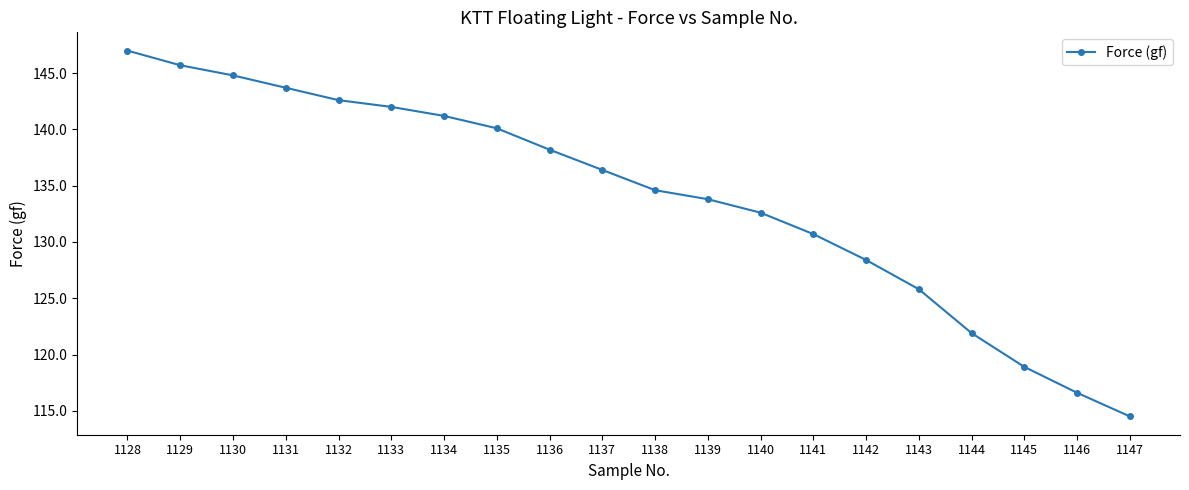

What is the ratio of the value at 1146 to the value at 1128?

0.8